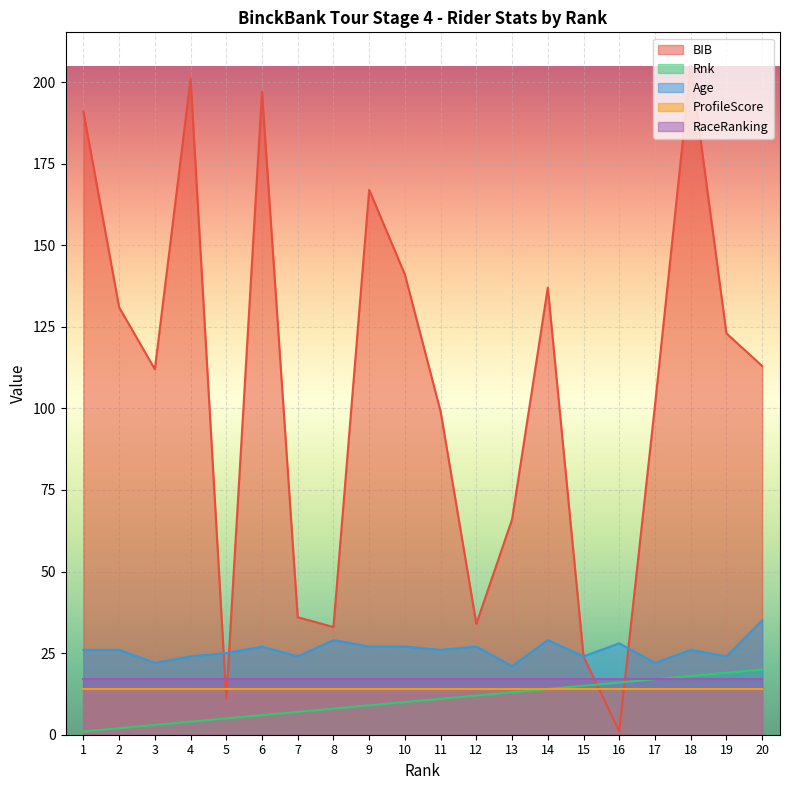

The Age series shows 25 at 5. True or false?

True